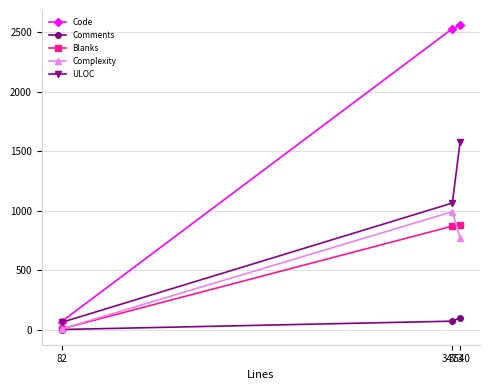

What are all the series names shown in the legend?

Code, Comments, Blanks, Complexity, ULOC